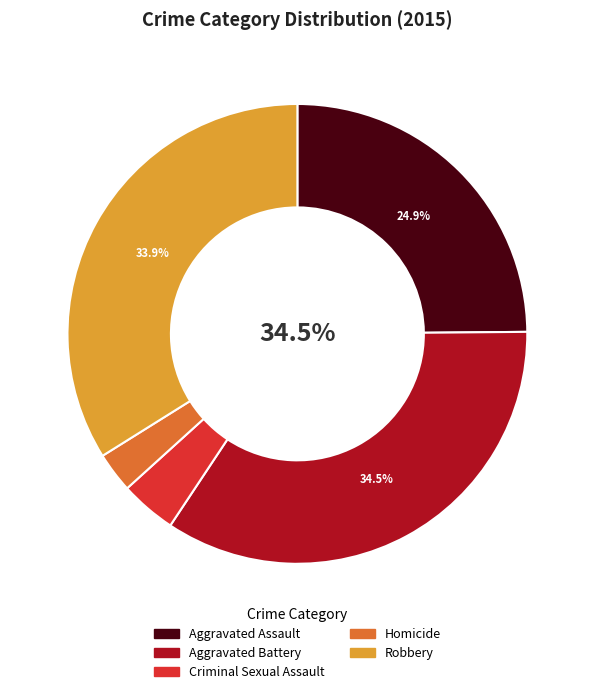

How many slices are in this pie chart?

5